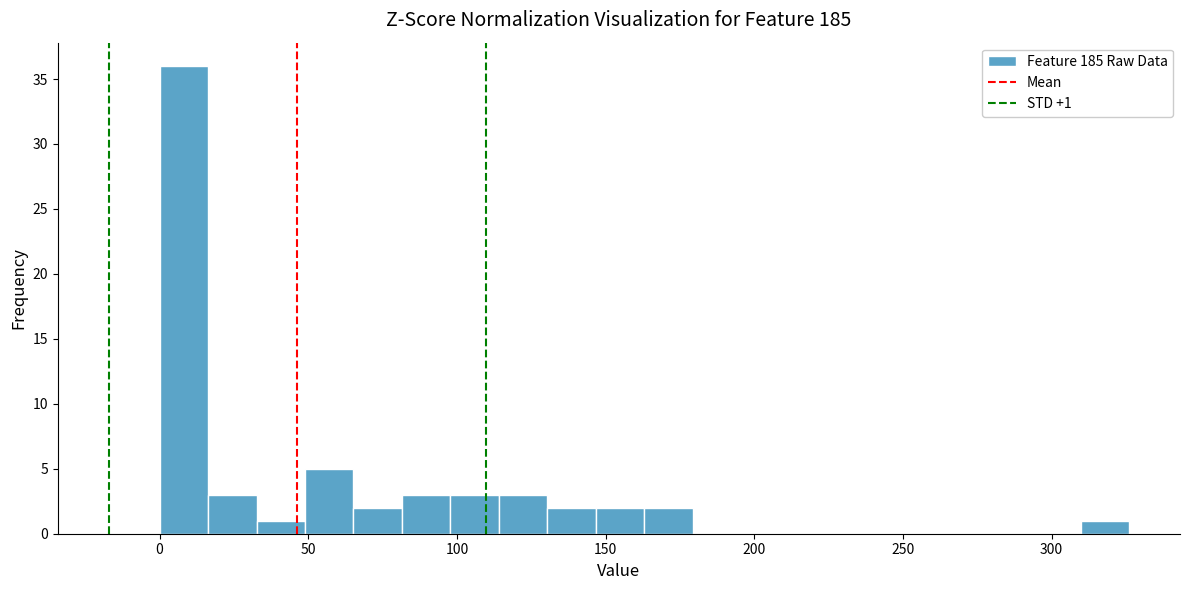

Around what value on the x-axis is the tallest bar? Give the approximate position of its centre, as read against the axis.

10